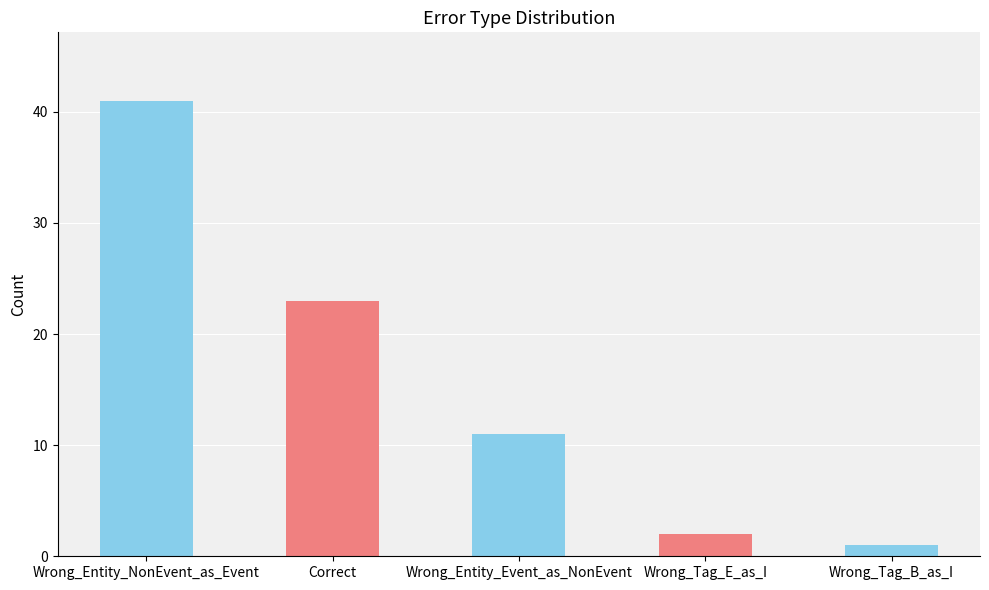

What is the difference between the maximum and second lowest values?

39